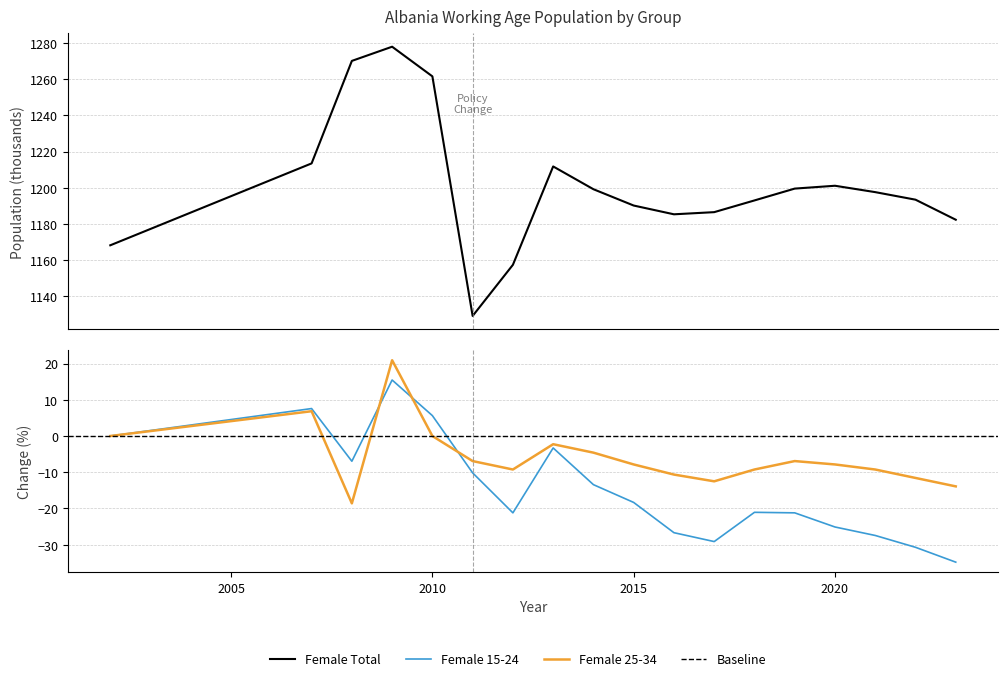

At how many categories does at least one series exceed 849?

18